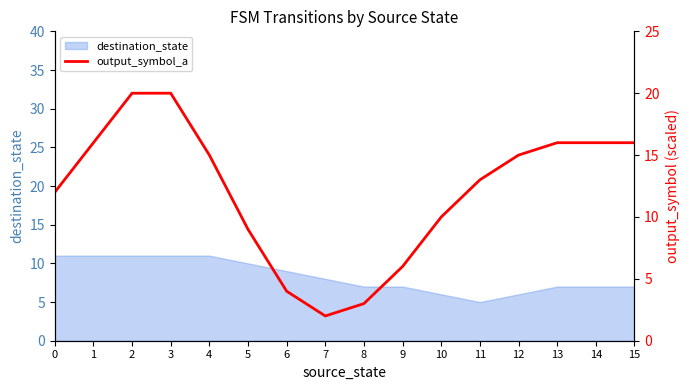

Reading left to right, what are all the values shown in this chart?

12	16	20	20	15	9	4	2	3	6	10	13	15	16	16	16